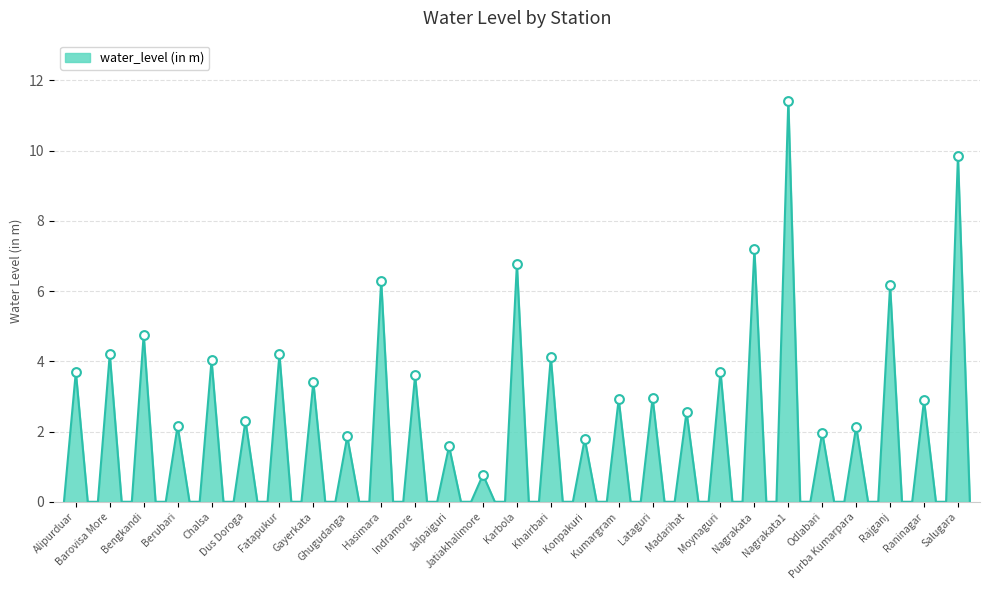

What is the greatest value displayed?

11.4